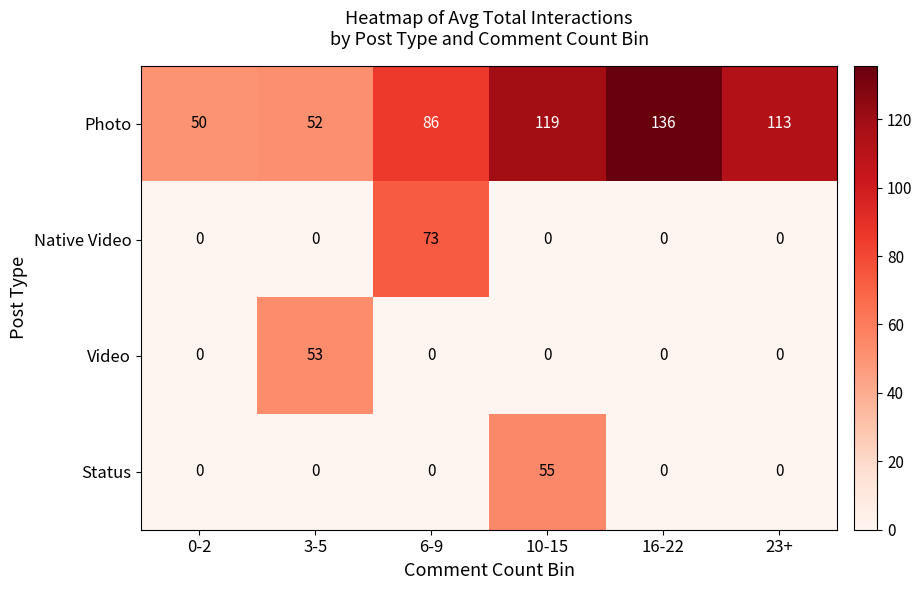

Between 3-5 and 10-15, which series saw the biggest shift?

Photo